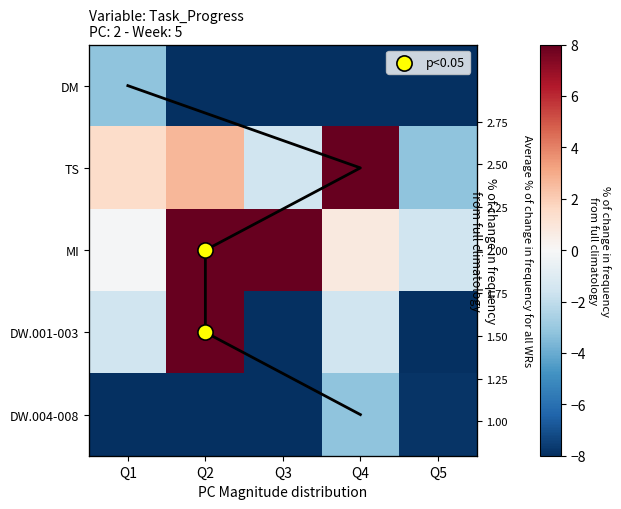

What is the maximum value for row_2?

8.0